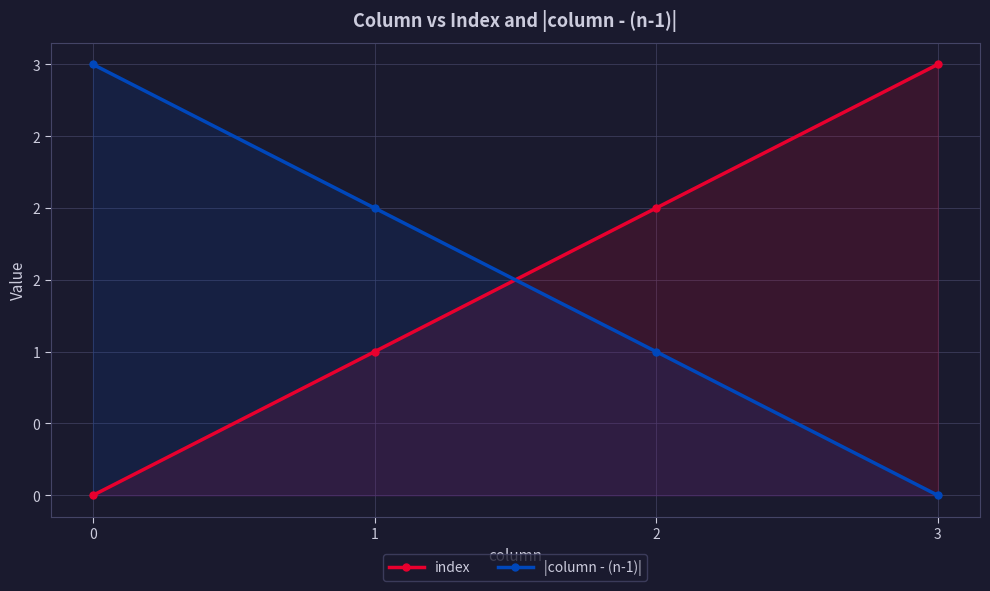

What value does the index series have at 1?

1